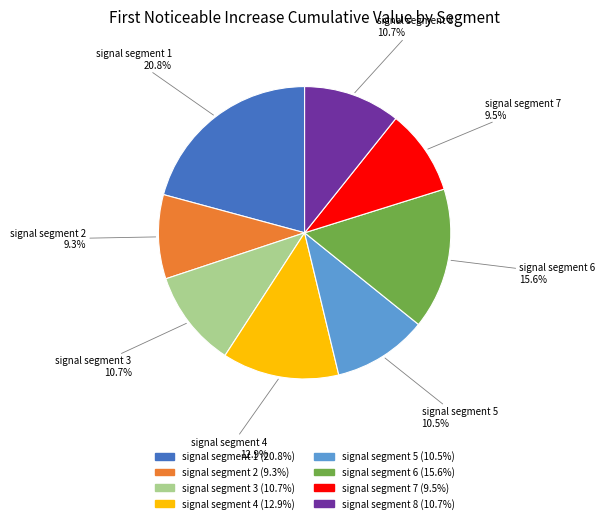

Which slice is the largest?

signal segment 1